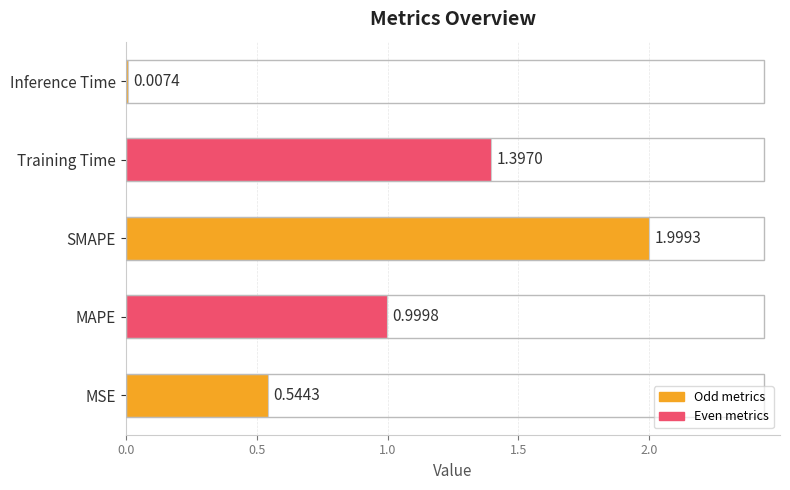

At which label is the value closest to 1?

MAPE